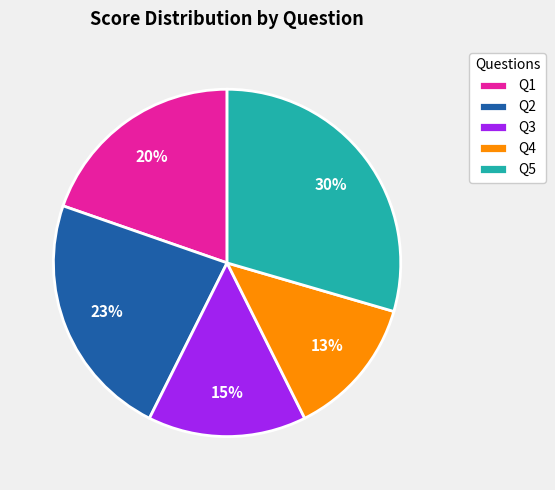

How many segments does this pie chart have?

5